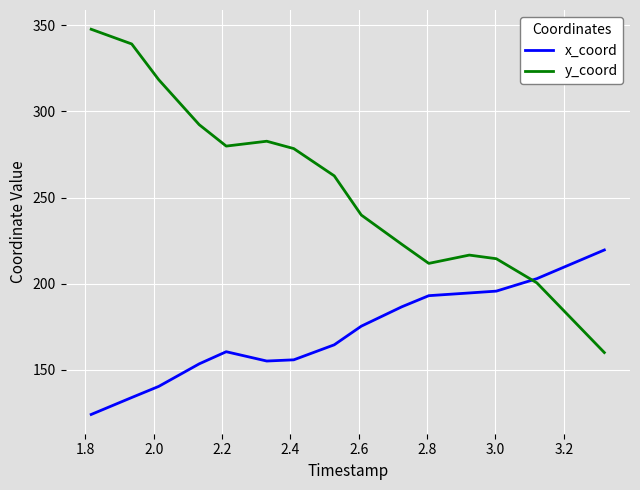

What is the highest value of the x_coord series?

219.6